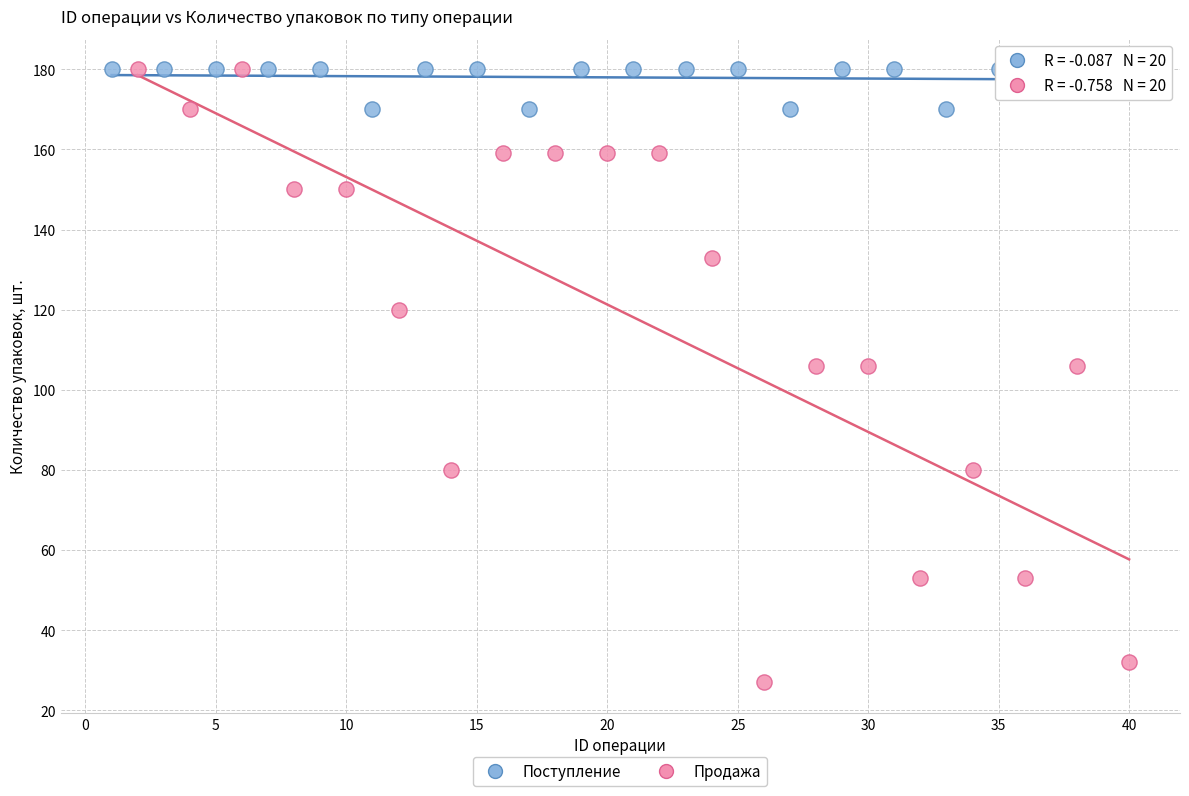

Which series reaches the minimum Y coordinate?

Продажа